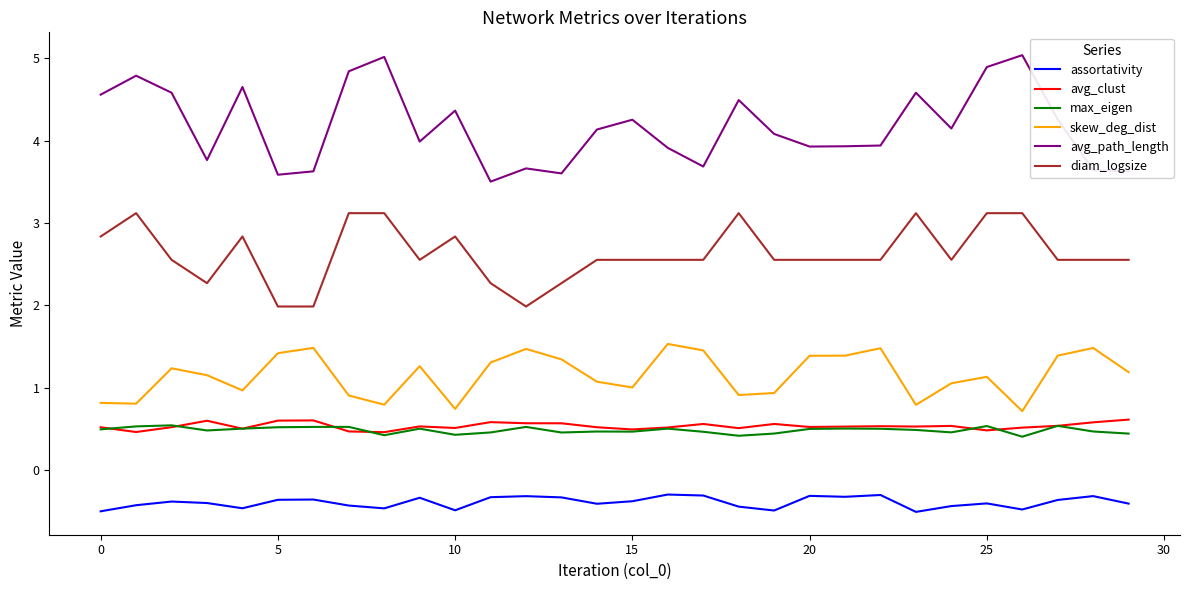

What is the smallest value displayed?

-0.5